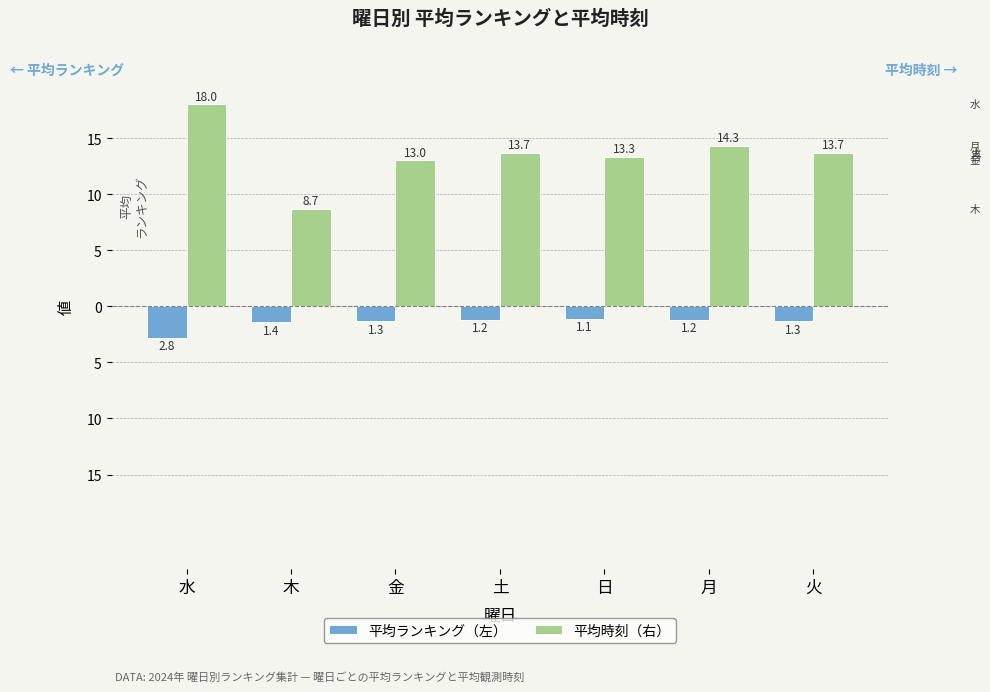

What are all the series names shown in the legend?

平均ランキング（左）, 平均時刻（右）